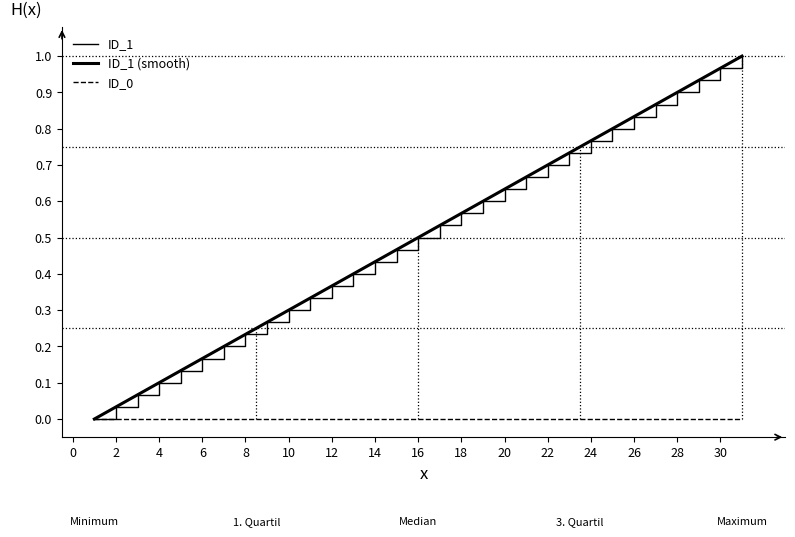

What is the change in value from 4 to 7?

+0.1